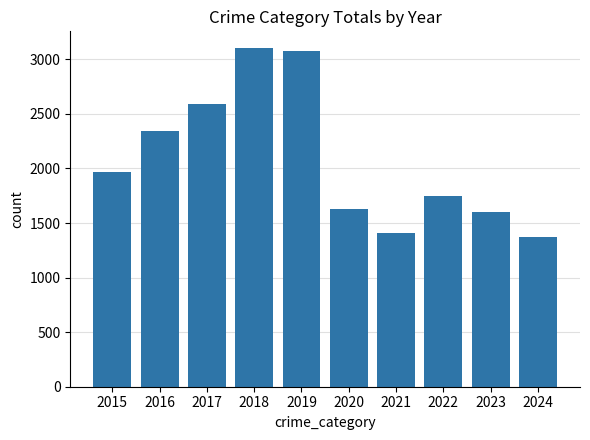

What is the change in value from 2019 to 2021?

-1662